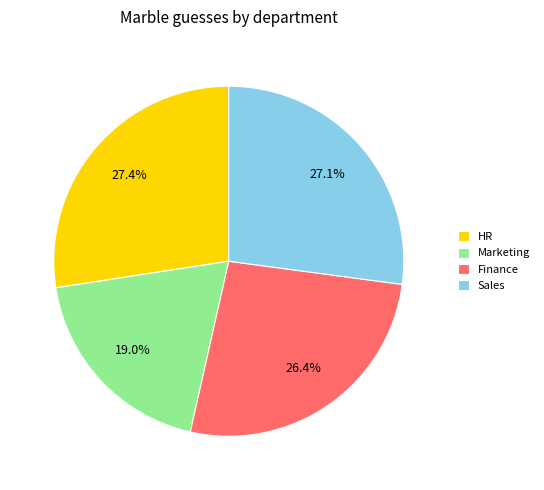

Combined, do Sales and HR account for over 50%?

Yes